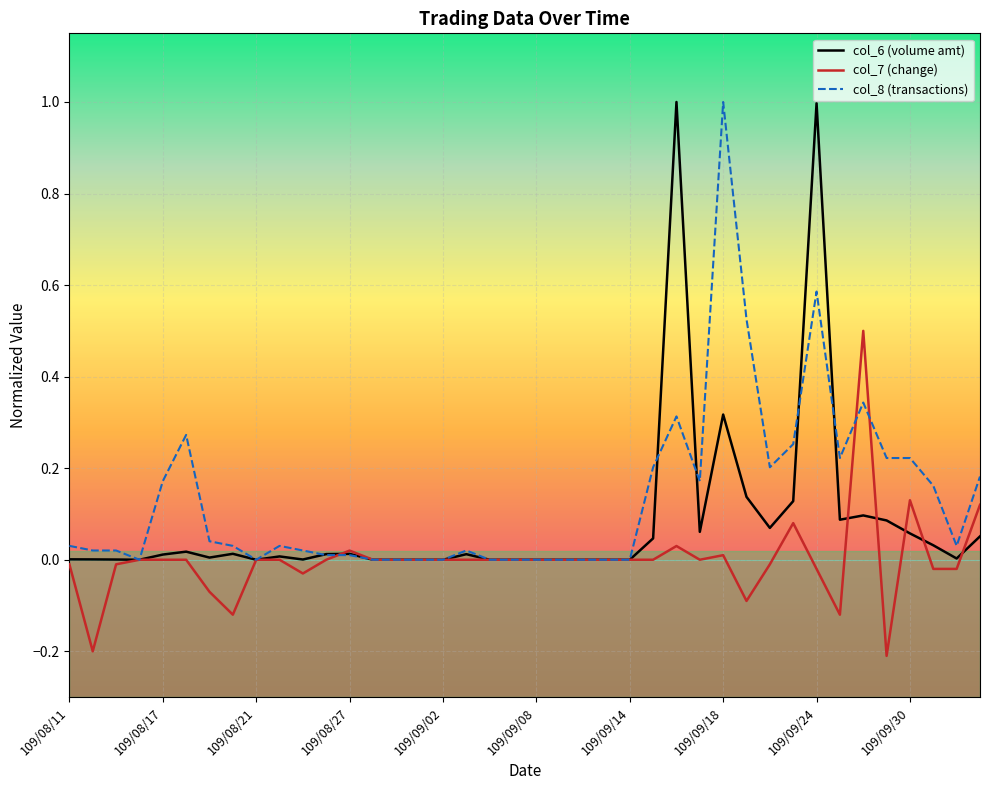

Count the number of data series in this chart.

3